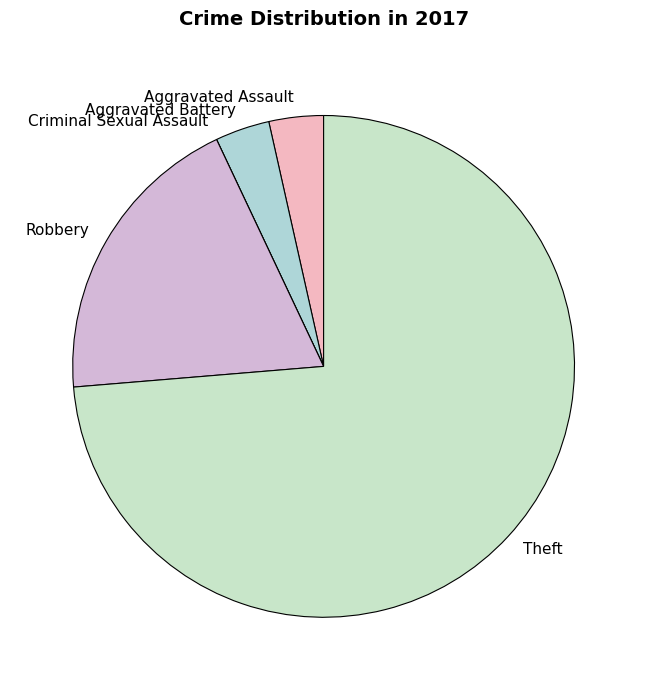

Does any single category account for the majority?

Yes